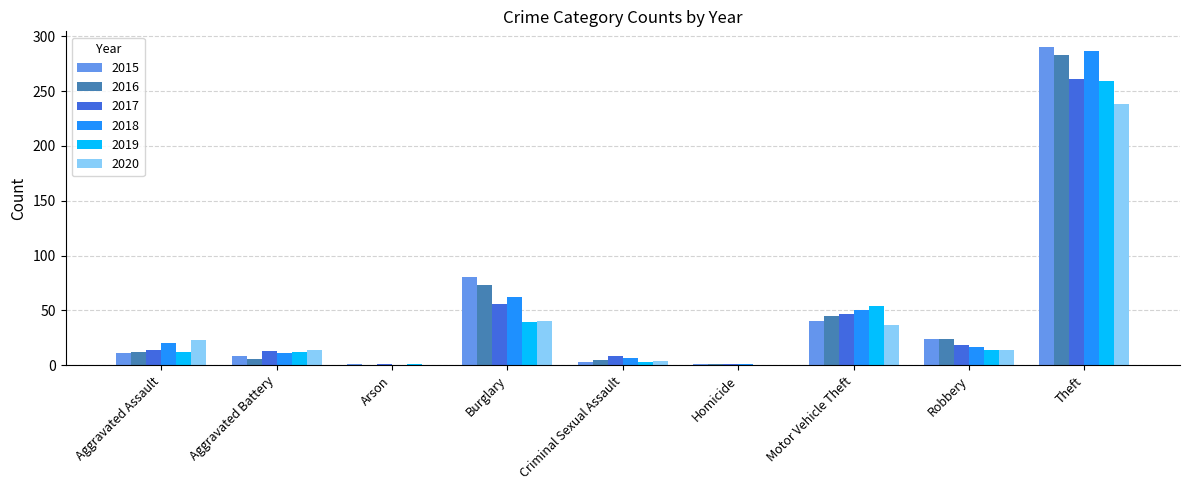

At which category is the sum across all series the highest?

Theft